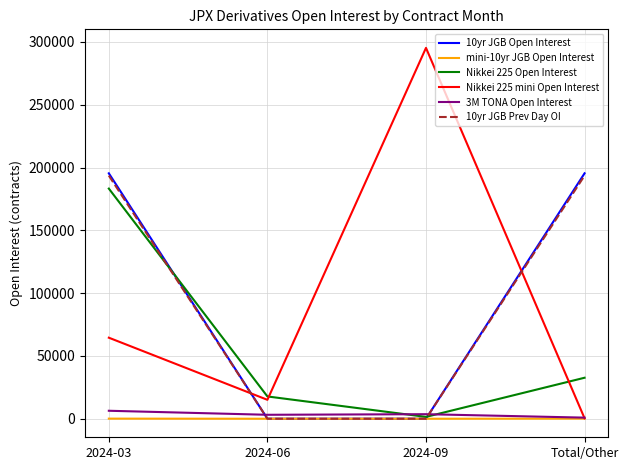

Is the value of Nikkei 225 Open Interest at Total/Other greater than the value of 10yr JGB Prev Day OI at 2024-06?

Yes